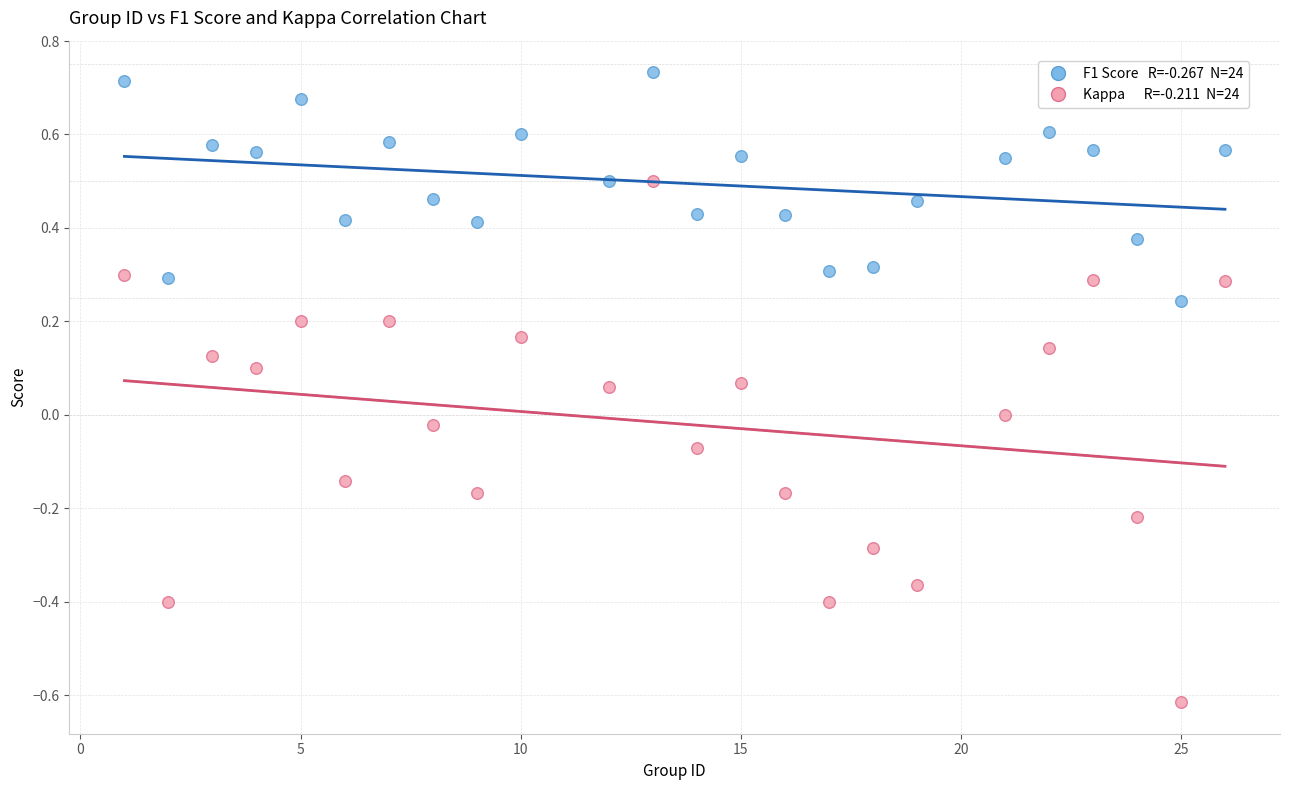

Across all data points, what is the range of Y values (max minus min)?

1.3